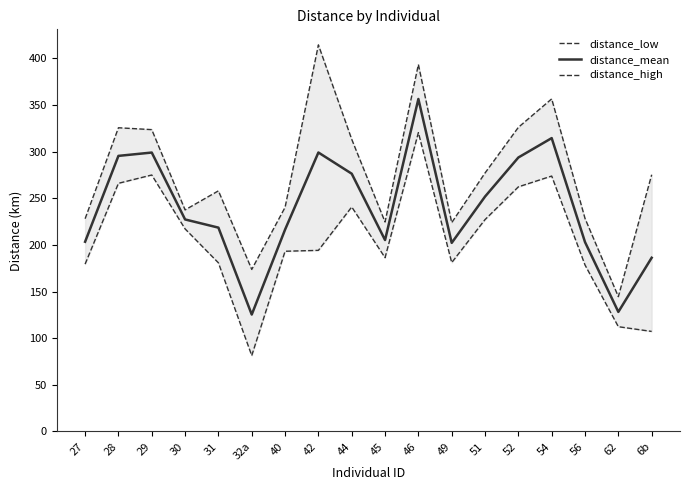

Reading right to left, what are all the values shown in this chart?

distance_low: 6b=107.3	62=112.3	56=178.5	54=273.8	52=262.3	51=227.2	49=181.1	46=320.4	45=186.3	44=240.7	42=194.2	40=193.2	32a=81.4	31=180.8	30=217.2	29=275.0	28=266.1	27=179.4
distance_mean: 6b=186.2	62=128.2	56=203.0	54=314.5	52=293.7	51=251.8	49=202.2	46=356.5	45=205.2	44=276.4	42=299.1	40=216.4	32a=125.4	31=218.5	30=227.3	29=299.0	28=295.5	27=203.4
distance_high: 6b=275.3	62=144.6	56=228.3	54=356.6	52=326.1	51=277.1	49=223.9	46=393.4	45=224.6	44=313.2	42=414.5	40=240.3	32a=173.7	31=258.0	30=237.6	29=323.6	28=325.6	27=228.1